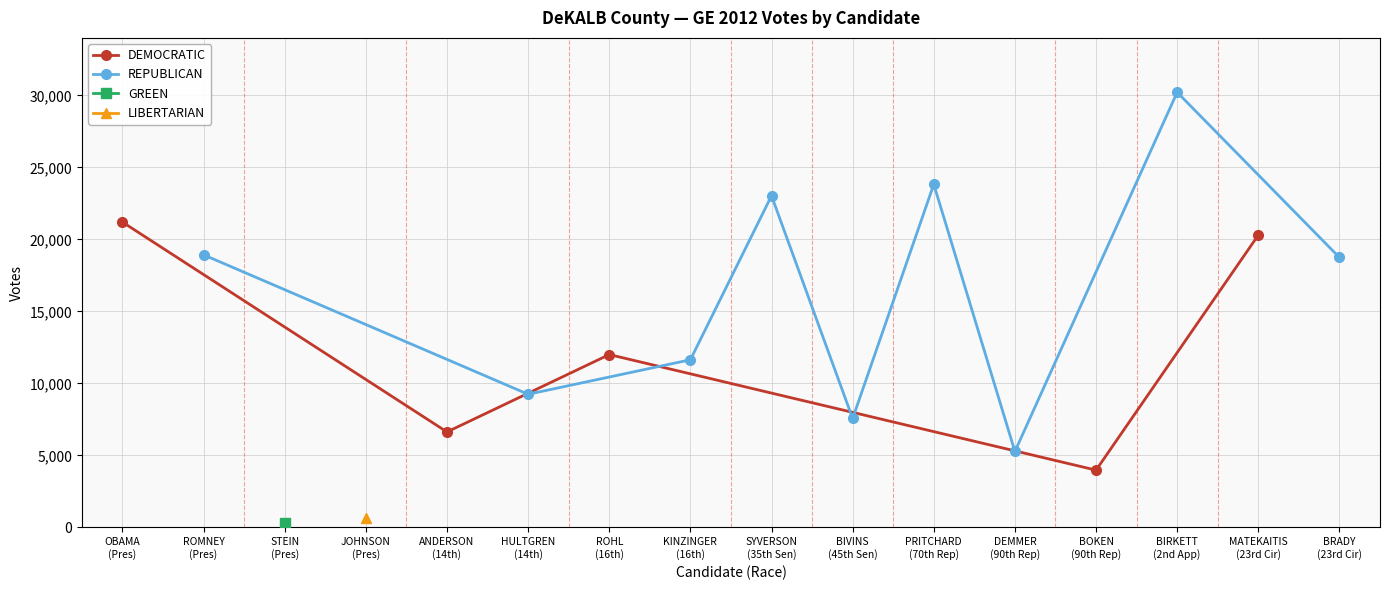

What is the highest value of the REPUBLICAN series?

30222